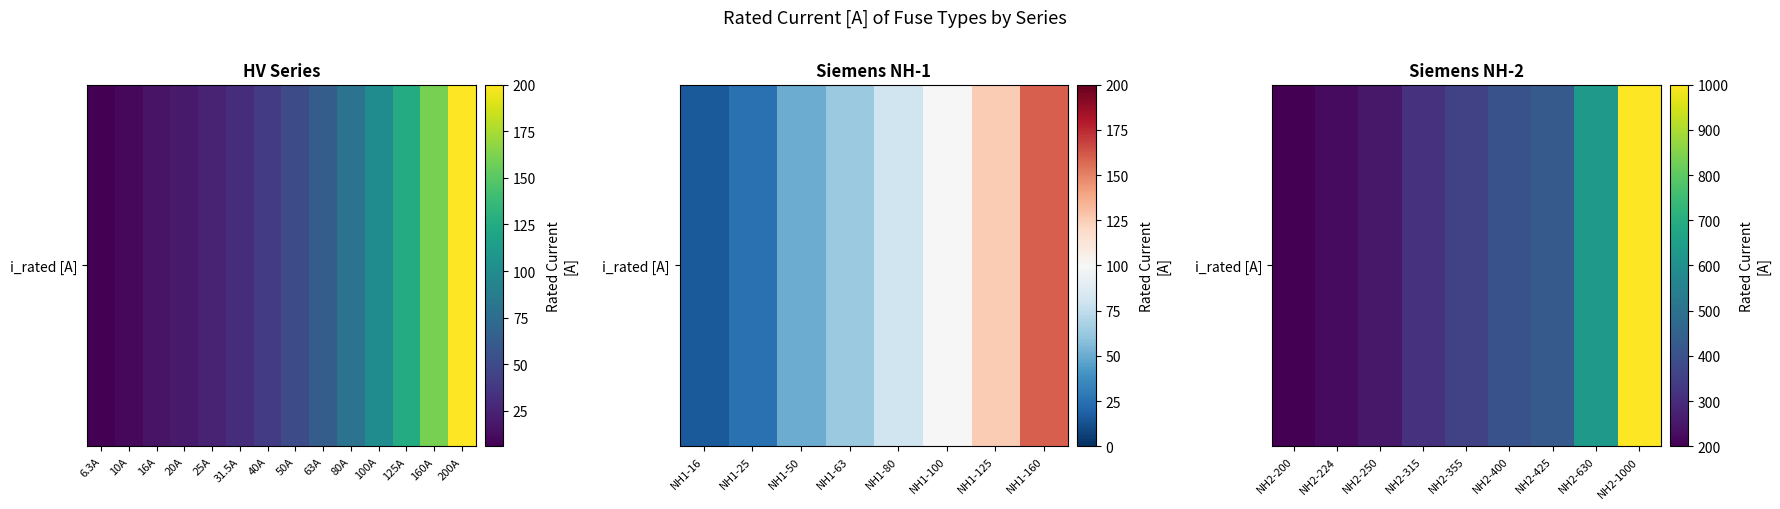

Count the number of values greater than 355.

4